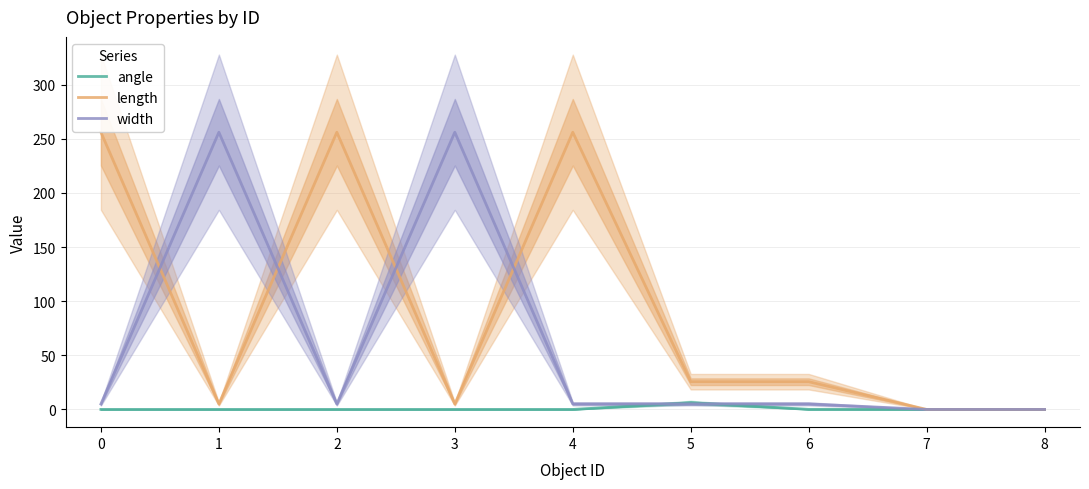

What is the difference between the length values at 8 and 5?

25.6